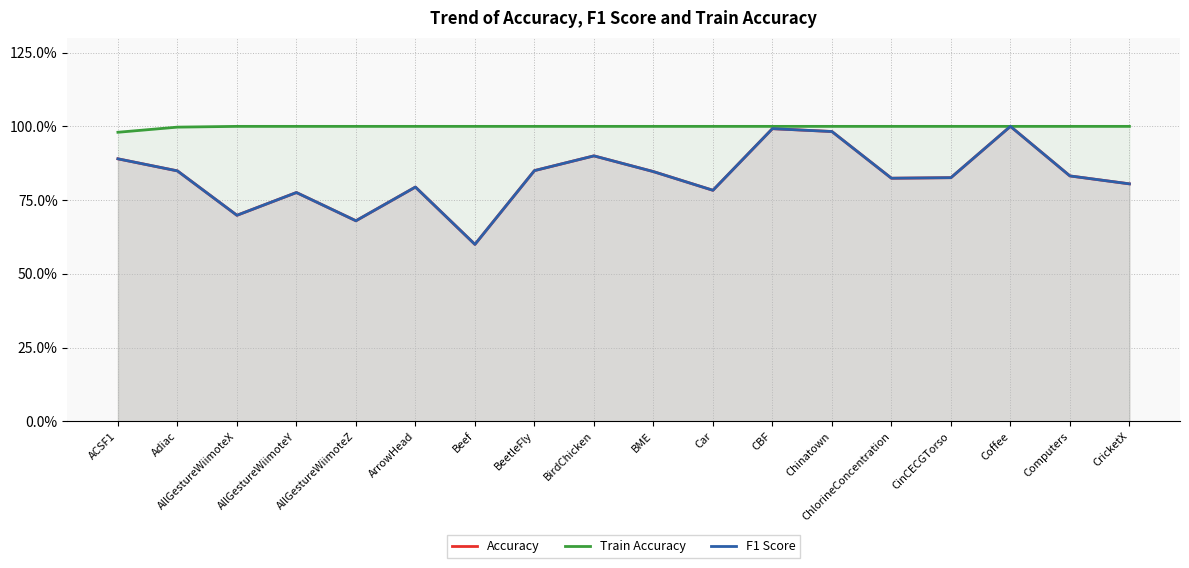

Is the value of Train Accuracy at BeetleFly greater than the value of Accuracy at ChlorineConcentration?

Yes